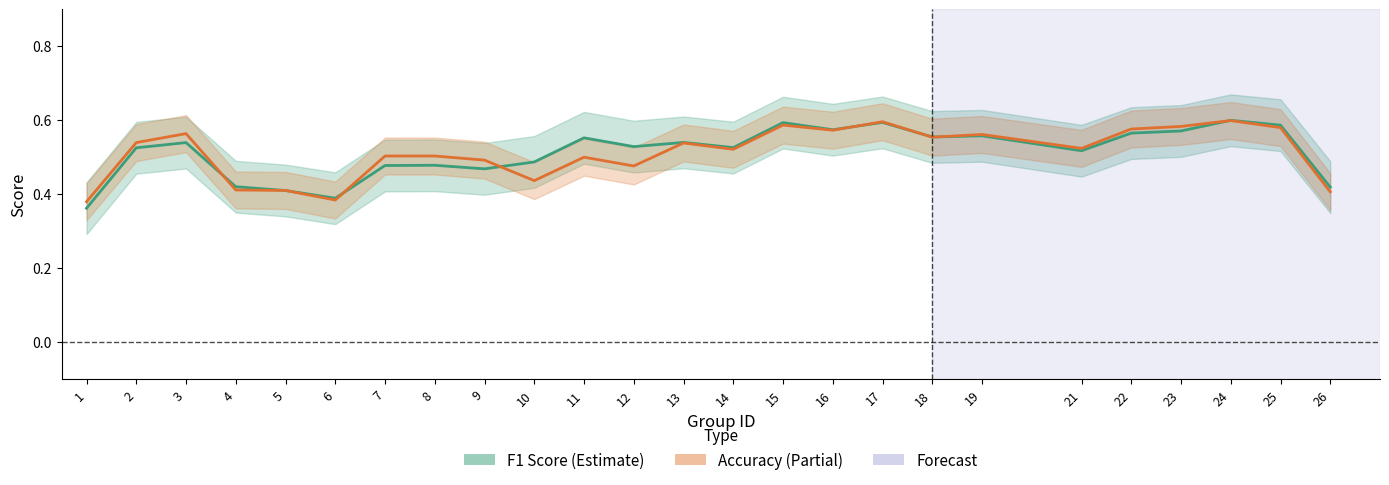

Rank the categories by f1 value from highest to lowest.

24, 17, 15, 25, 16, 23, 22, 19, 18, 11, 13, 3, 12, 14, 2, 21, 10, 8, 7, 9, 4, 26, 5, 6, 1